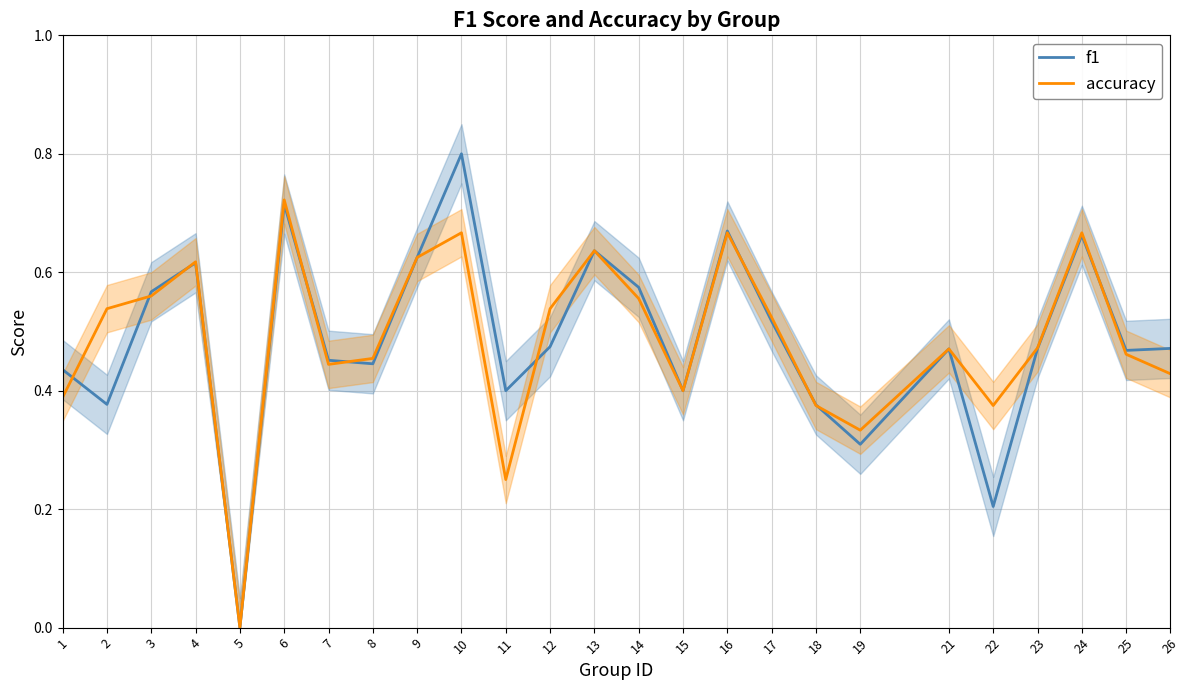

Count the accuracy values in the range 0 to 1.

25